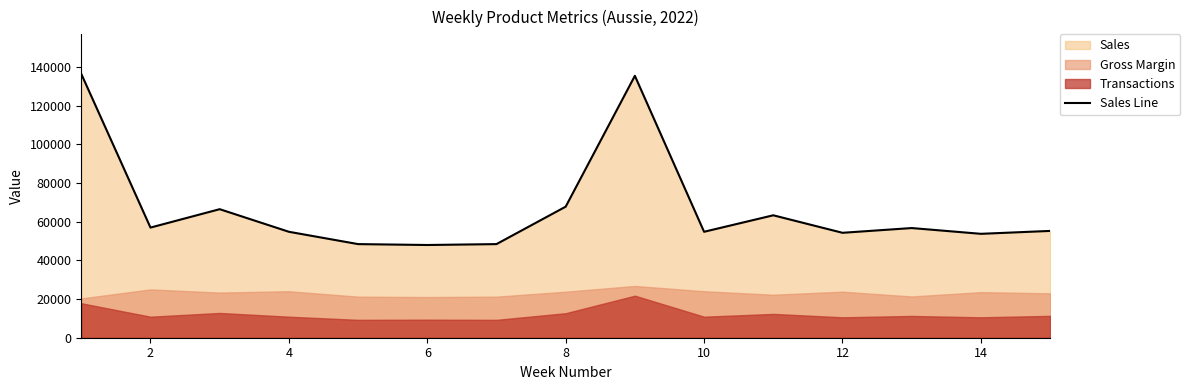

What is the minimum value for Sales Line?

47943.9